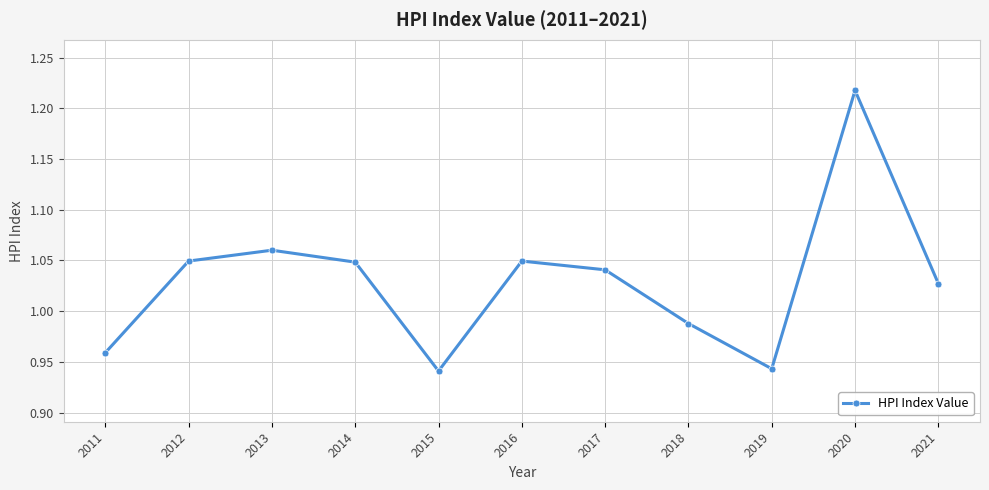

How many interior local peaks (higher than both neighbors) does the data have?

3